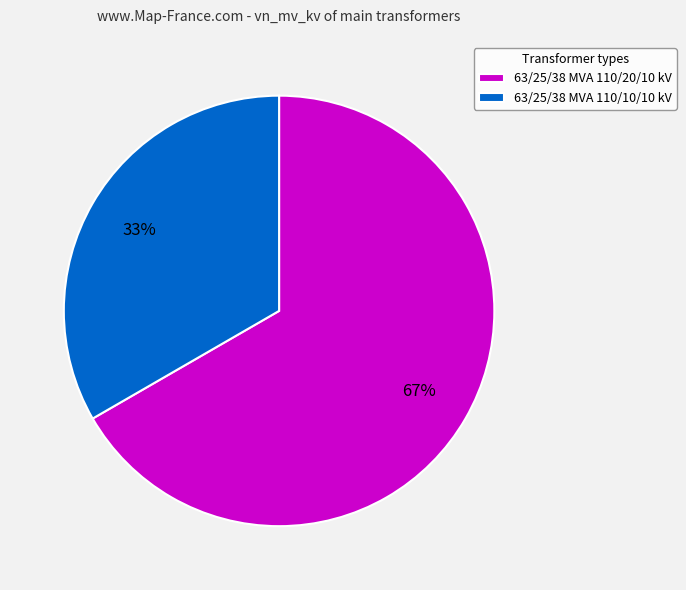

True or false: 63/25/38 MVA 110/20/10 kV accounts for 76% of the total.

False